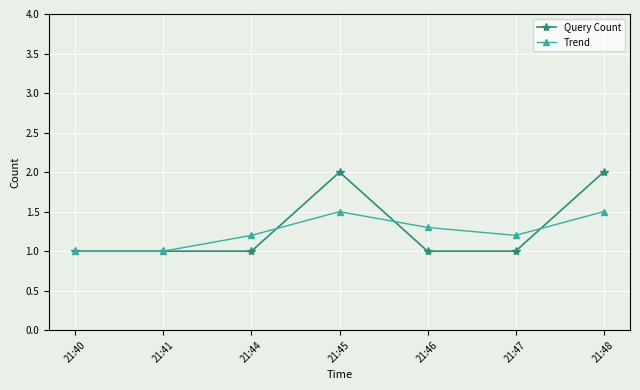

What is the highest value of the Query Count series?

2.0